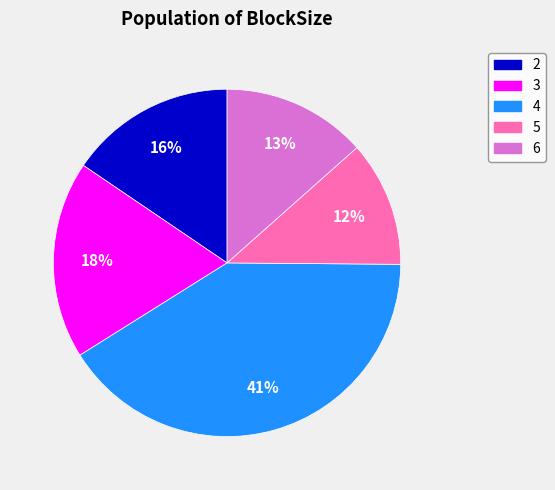

To the nearest percent, what portion does 6 represent?

13%